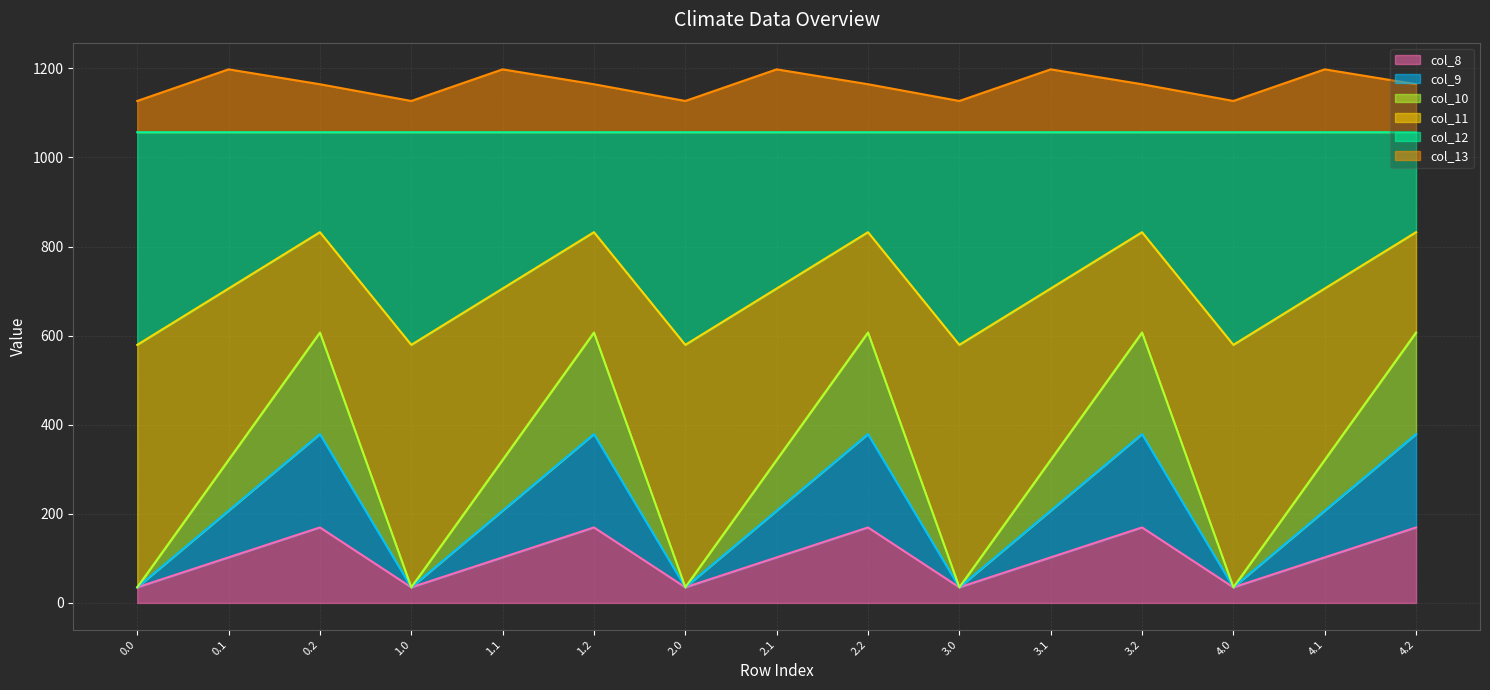

The col_8 series shows 22.5 at 0.0. True or false?

False